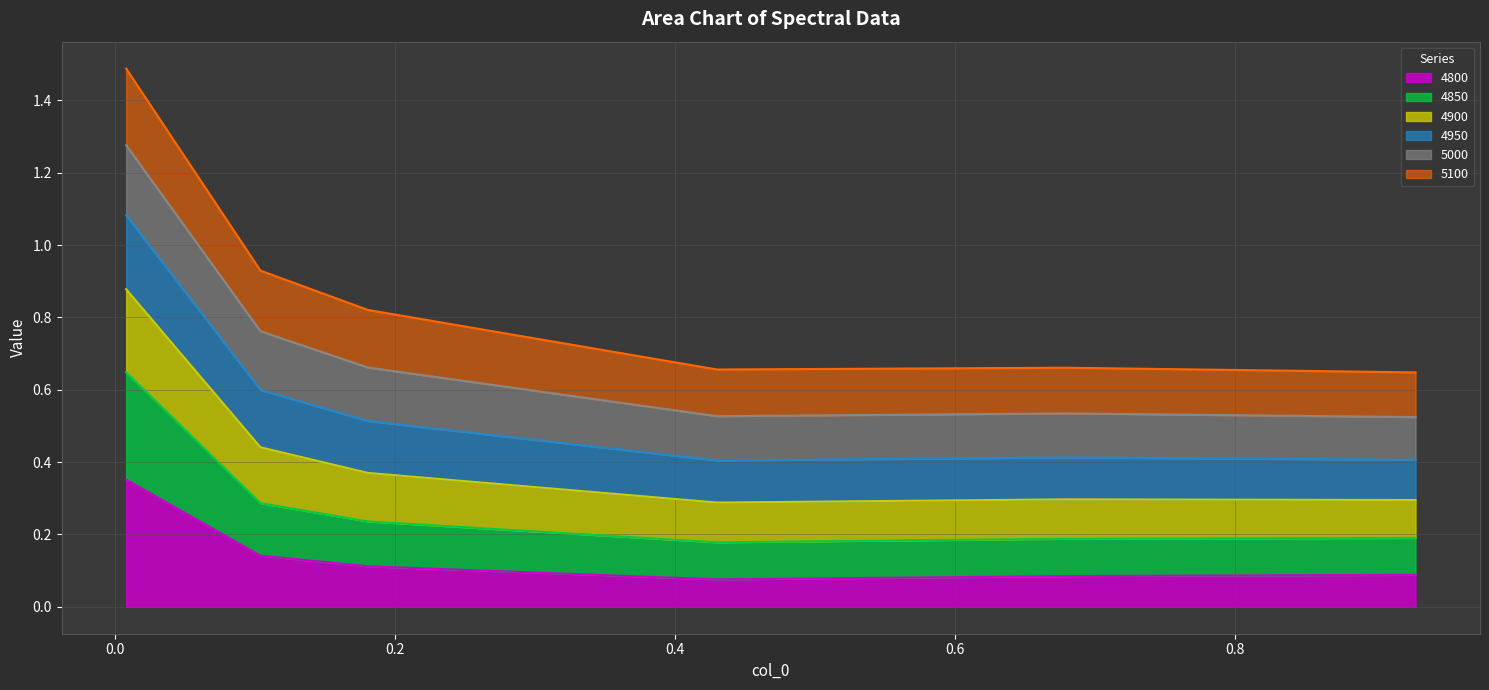

What are all the series names shown in the legend?

4800, 4850, 4900, 4950, 5000, 5100